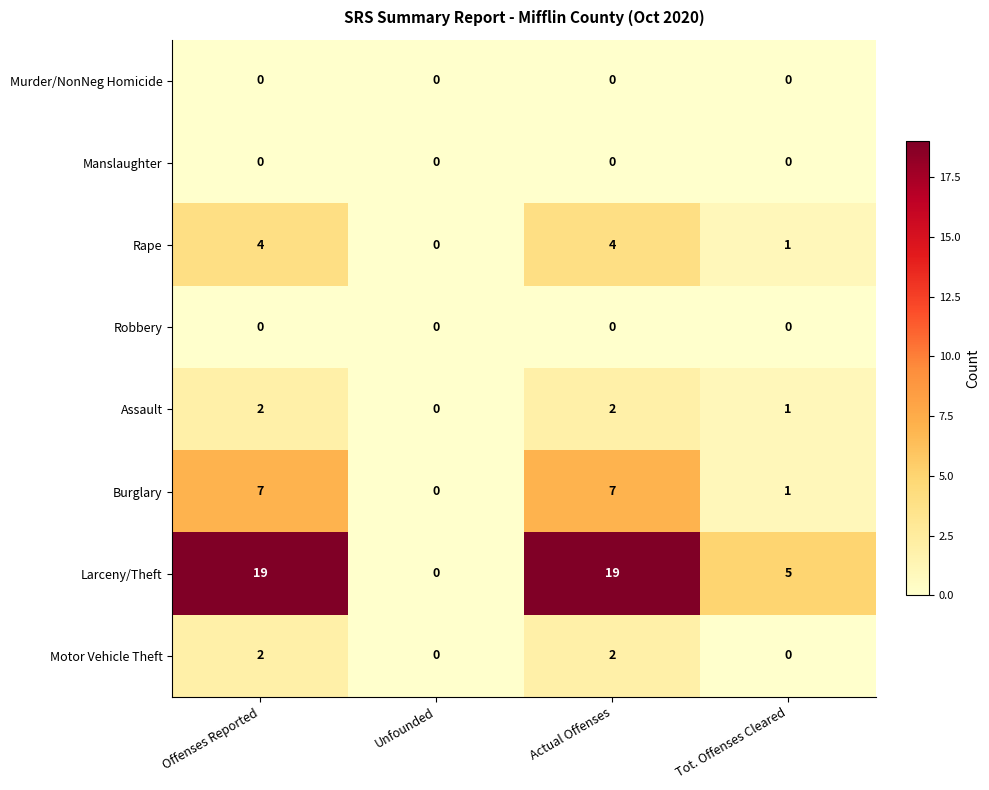

Which series has the largest range (max minus min)?

Larceny/Theft